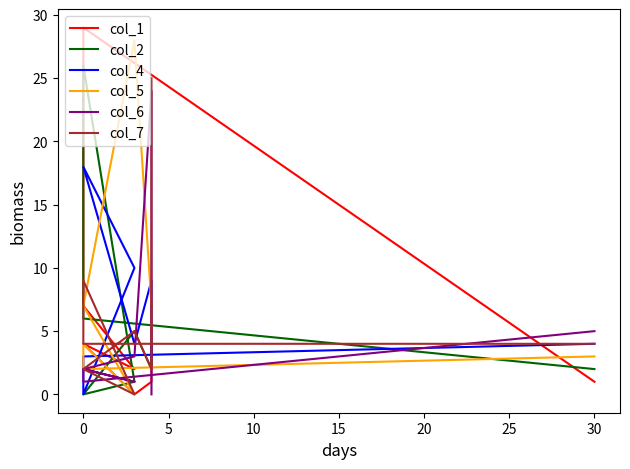

Is the value of col_7 at 30 greater than the value of col_6 at 30?

No